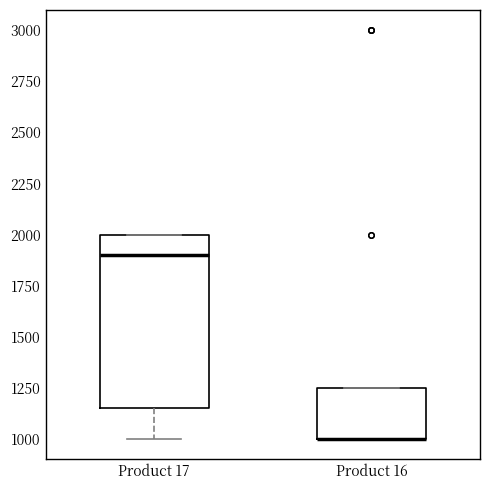

Which box is the tallest, from its lower edge to its upper edge?

Product 17